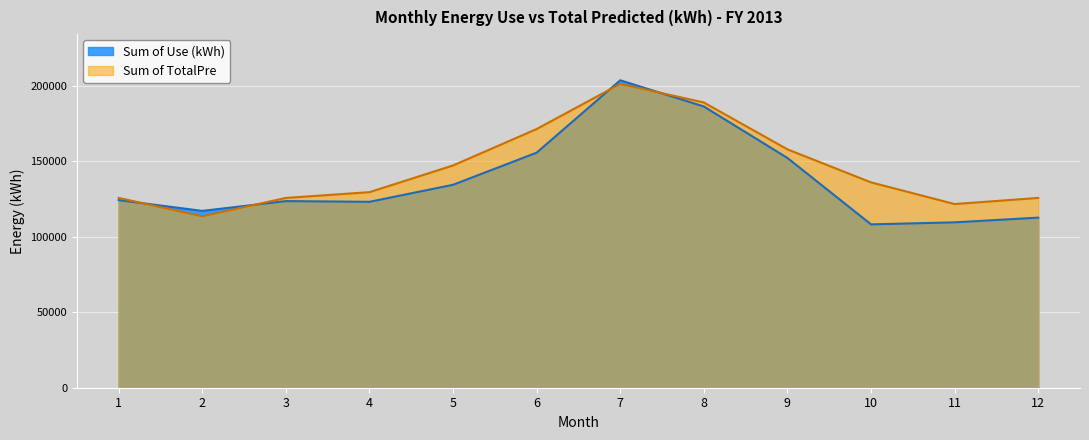

What is the sum of the Sum of Use (kWh) values at 11 and 12?

222249.1